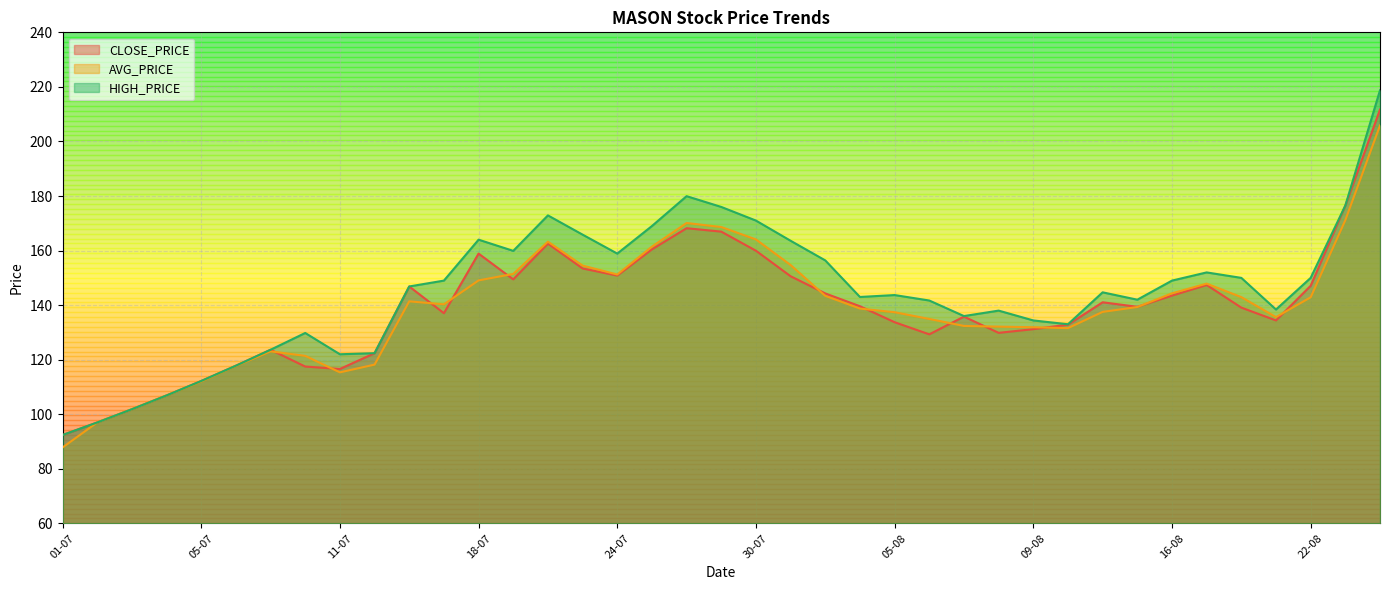

Between 05-07 and 23-07, which series saw the biggest shift?

HIGH_PRICE